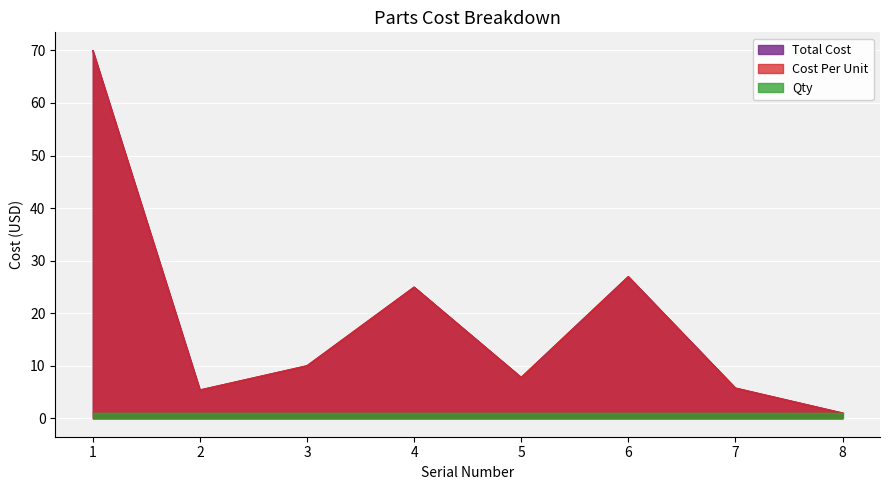

At which label does Cost Per Unit reach its minimum?

8